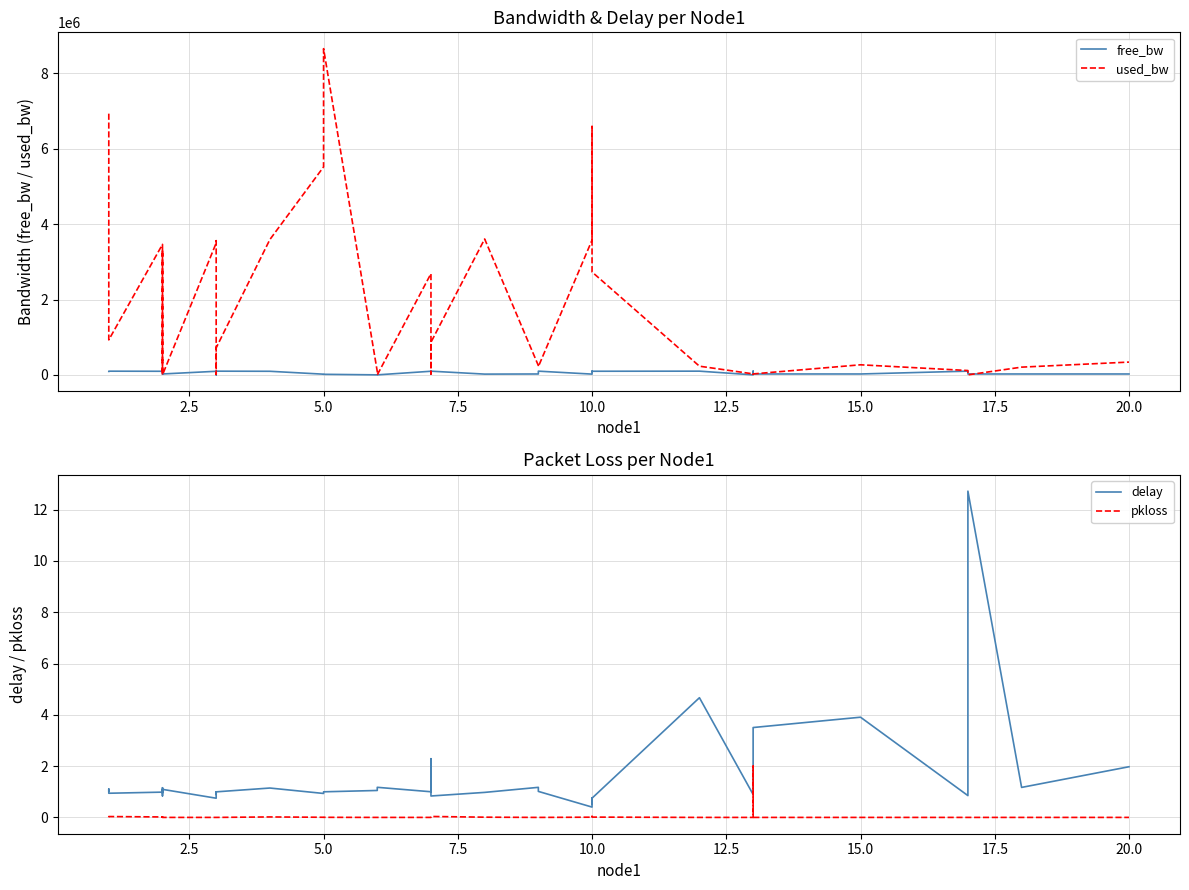

True or false: delay and used_bw intersect in this chart.

False